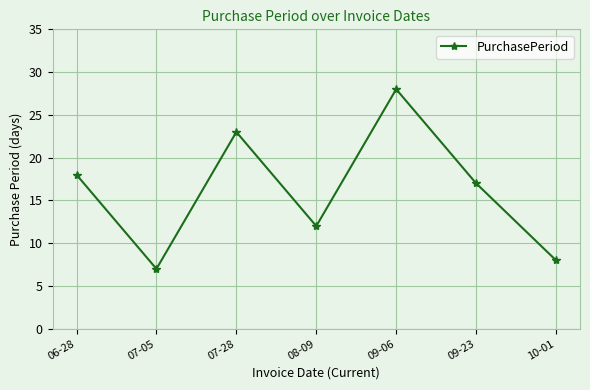

How many data points are less than 17?

3